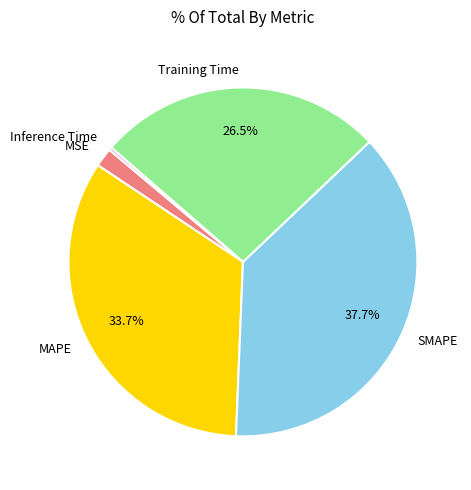

What percentage is the MAPE slice, to the nearest percent?

34%